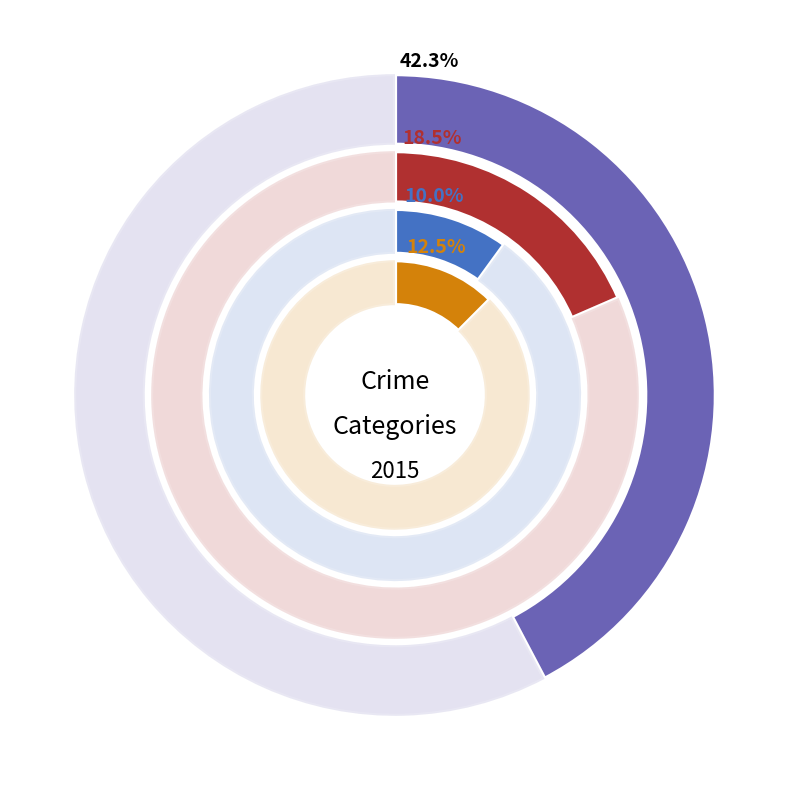

To the nearest percent, what percentage of the pie is Motor Vehicle Theft?

8%